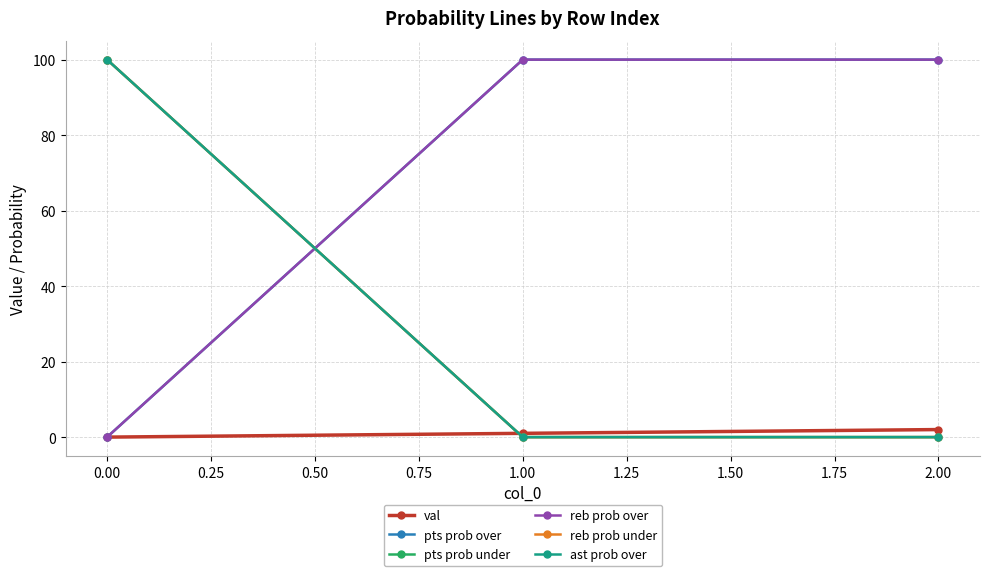

What is the difference between the second highest and minimum values in the val series?

1